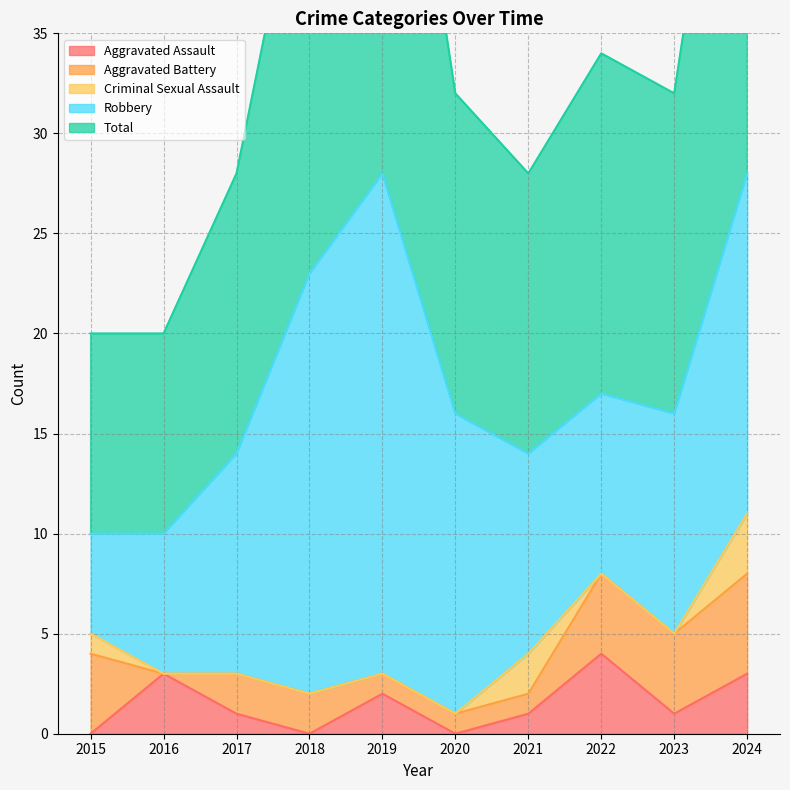

Is it true that Robbery equals 4 at 2020?

False